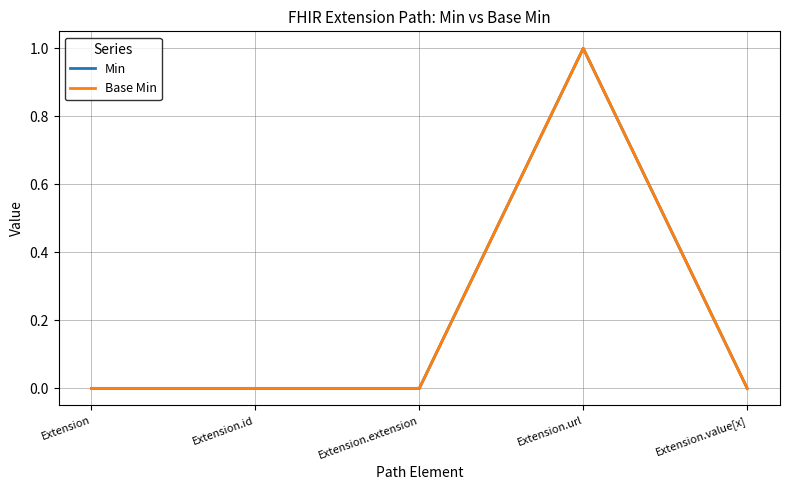

At how many categories does at least one series exceed 0?

1